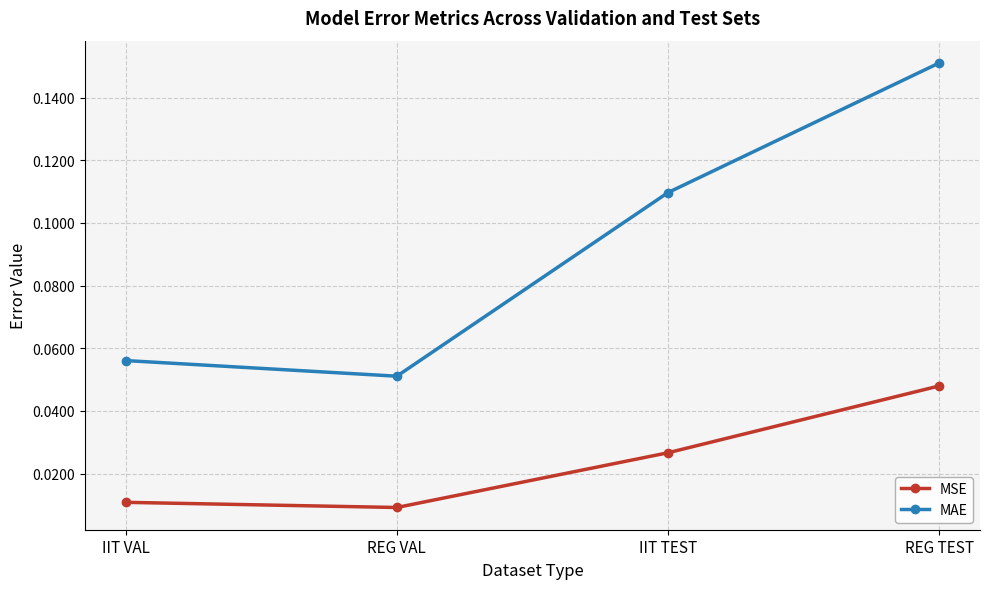

Which series has the widest spread of values?

MAE